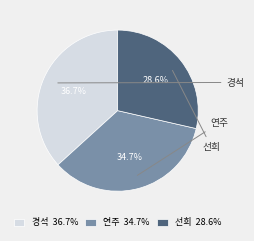

The 경석 slice represents 24% of the pie. True or false?

False